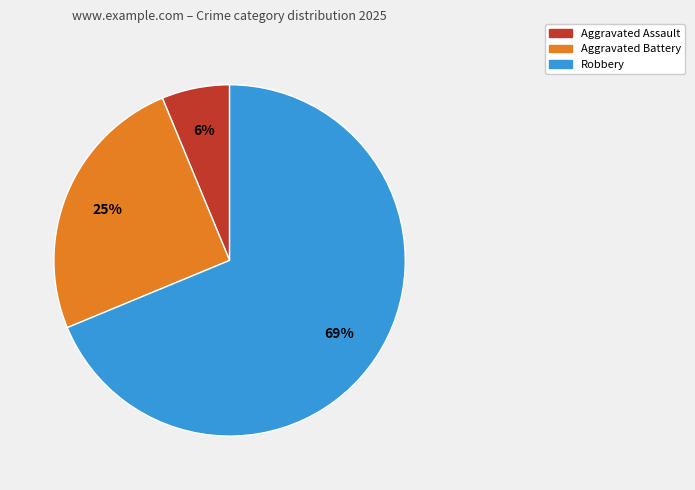

Is there any slice that represents more than half of the pie?

Yes